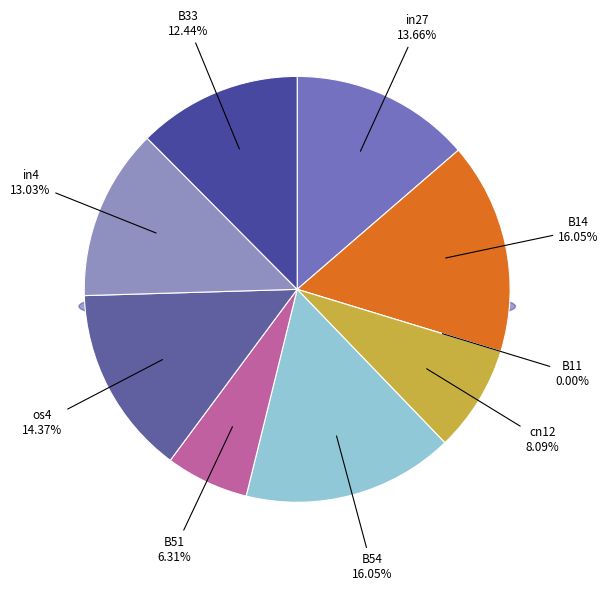

Which slice is the largest?

B14